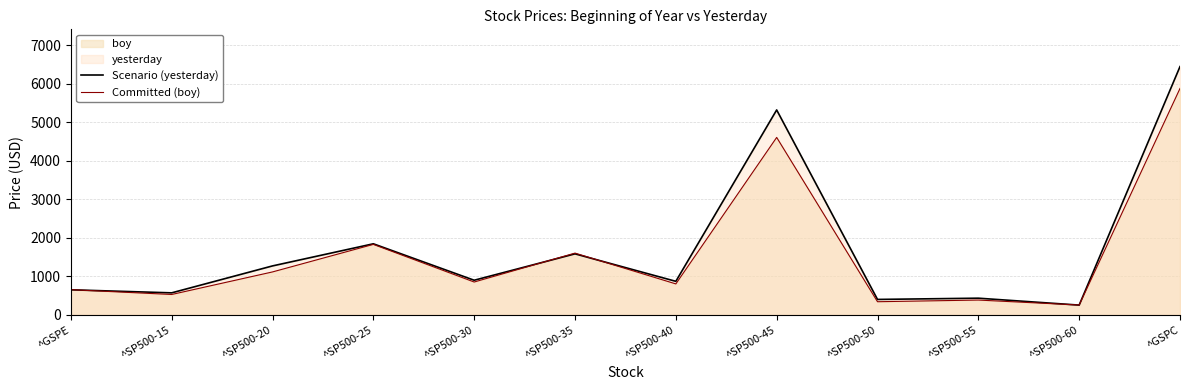

Between ^SP500-40 and ^SP500-55, which series saw the biggest shift?

Scenario (yesterday)